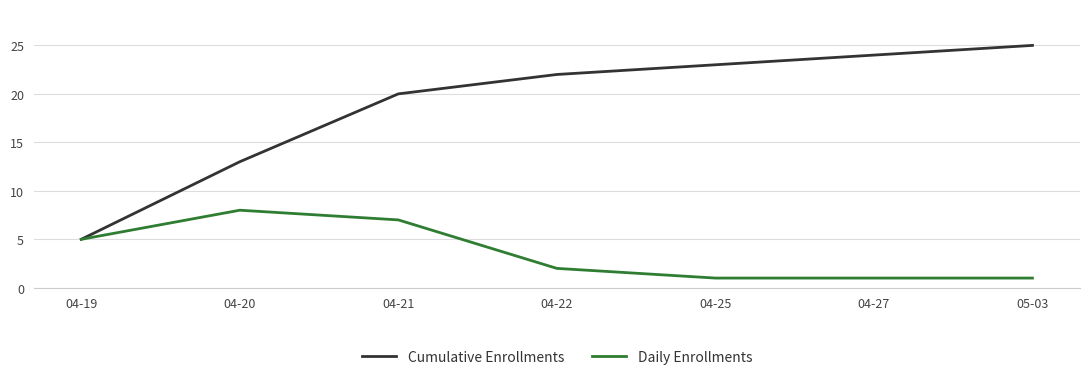

What position from the right is 04-21?

5